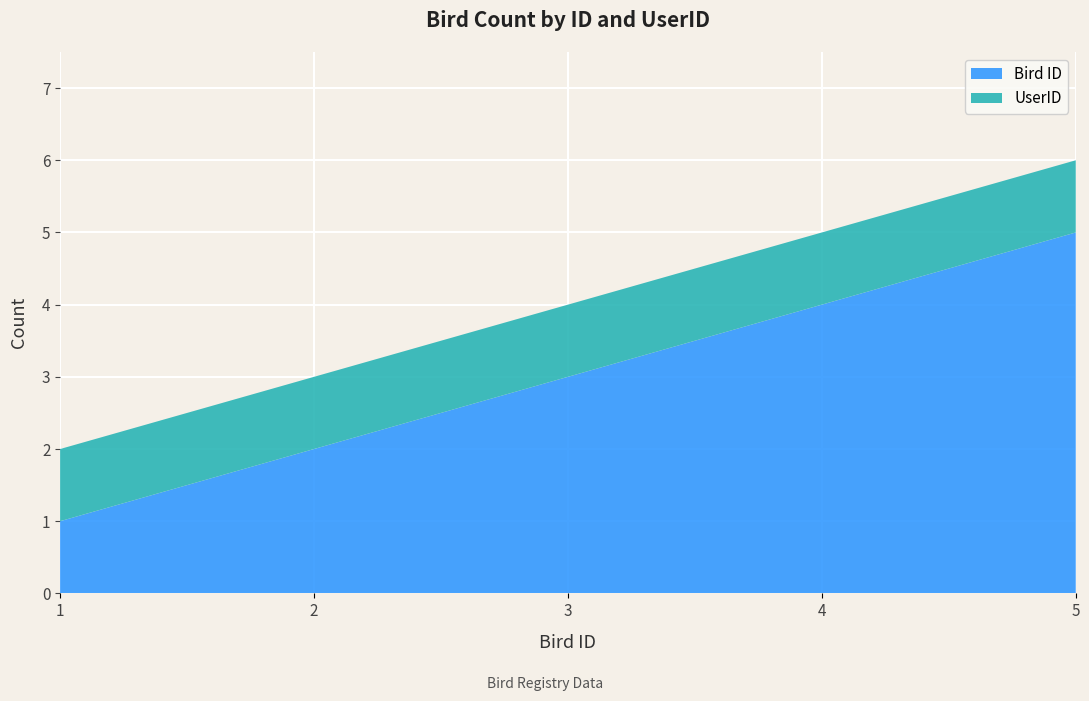

Reading left to right, list all the values displayed in this chart.

Bird ID: 2023-05-02 (Bird 1)=1	2023-05-02 (Bird 2)=2	2023-05-02 (Bird 3)=3	2023-05-02 (Bird 4)=4	2023-05-02 (Bird 5)=5
UserID: 2023-05-02 (Bird 1)=1	2023-05-02 (Bird 2)=1	2023-05-02 (Bird 3)=1	2023-05-02 (Bird 4)=1	2023-05-02 (Bird 5)=1